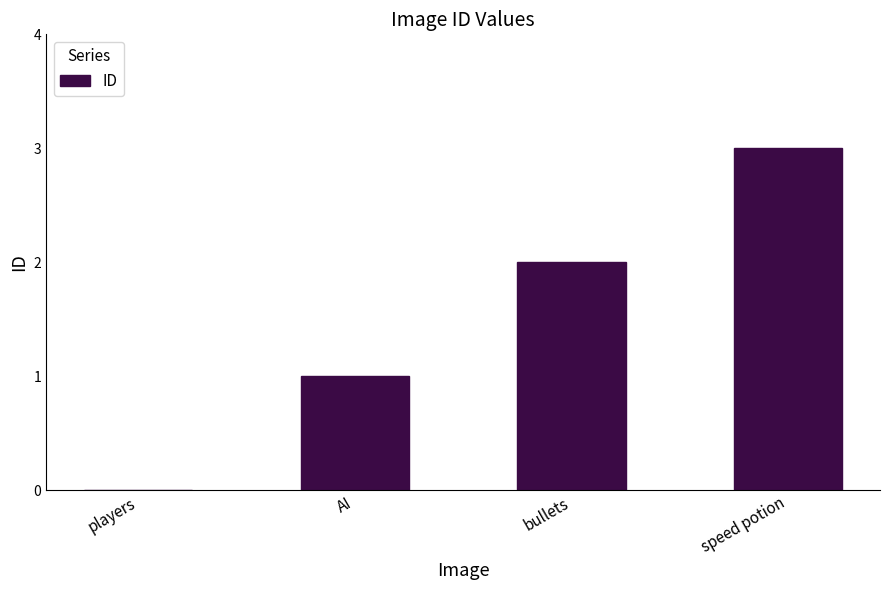

What is the change in value from bullets to speed potion?

+1